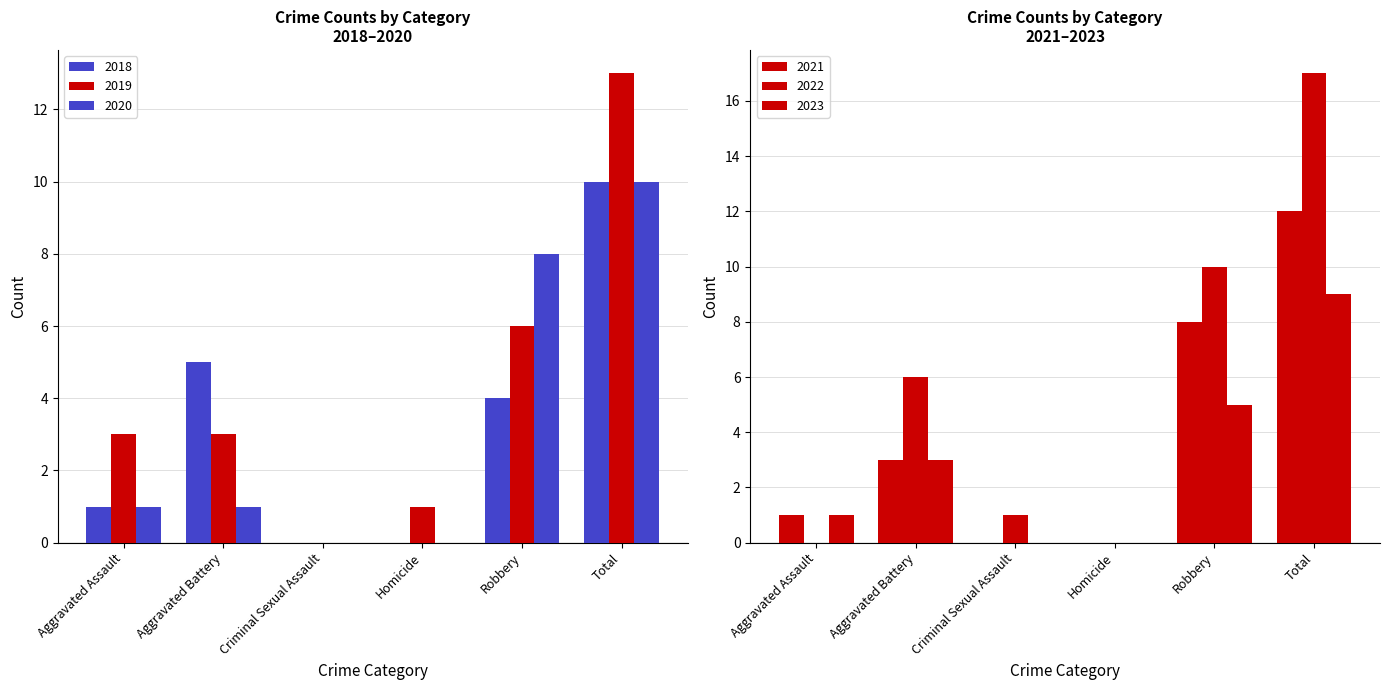

List the series in order of their peak value, lowest first.

2023, 2020, 2018, 2021, 2019, 2022